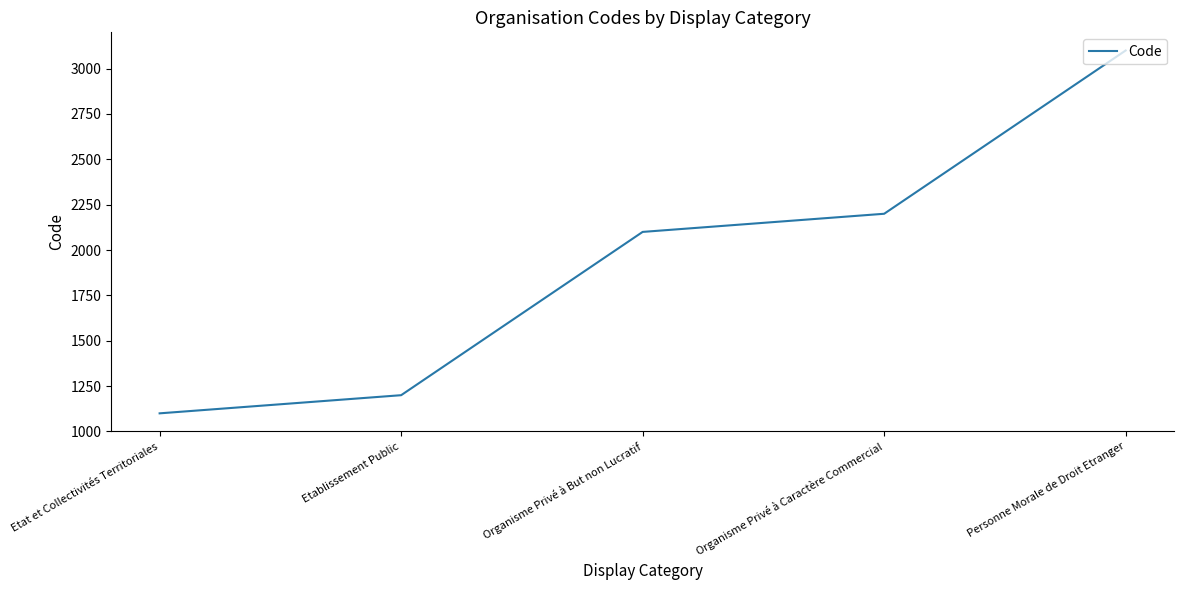

The value at Etat et Collectivités Territoriales is 1758. True or false?

False